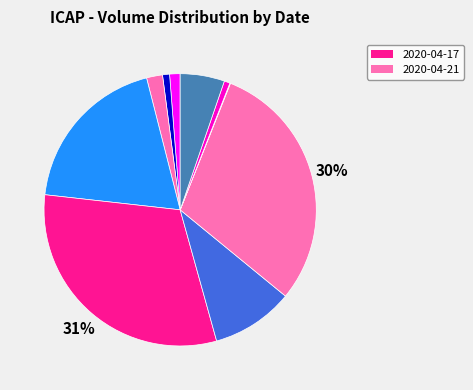

Rank the categories by value from lowest to highest.

2020-04-22, 2020-04-23, 2020-04-14, 2020-04-13, 2020-04-15, 2020-04-24, 2020-04-20, 2020-04-16, 2020-04-21, 2020-04-17